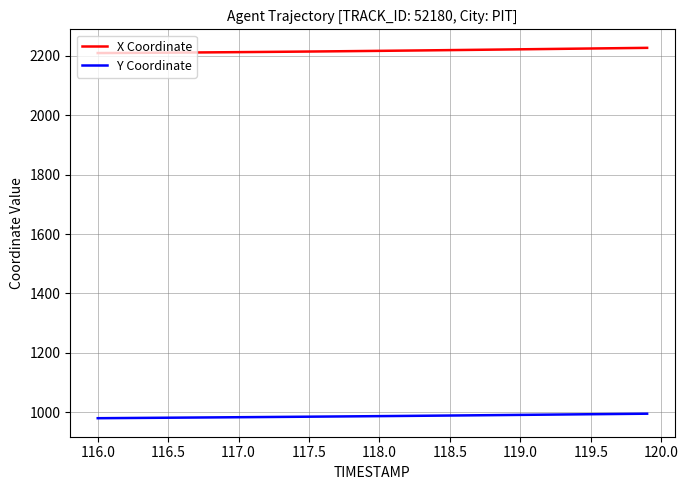

True or false: X Coordinate and Y Coordinate intersect in this chart.

False